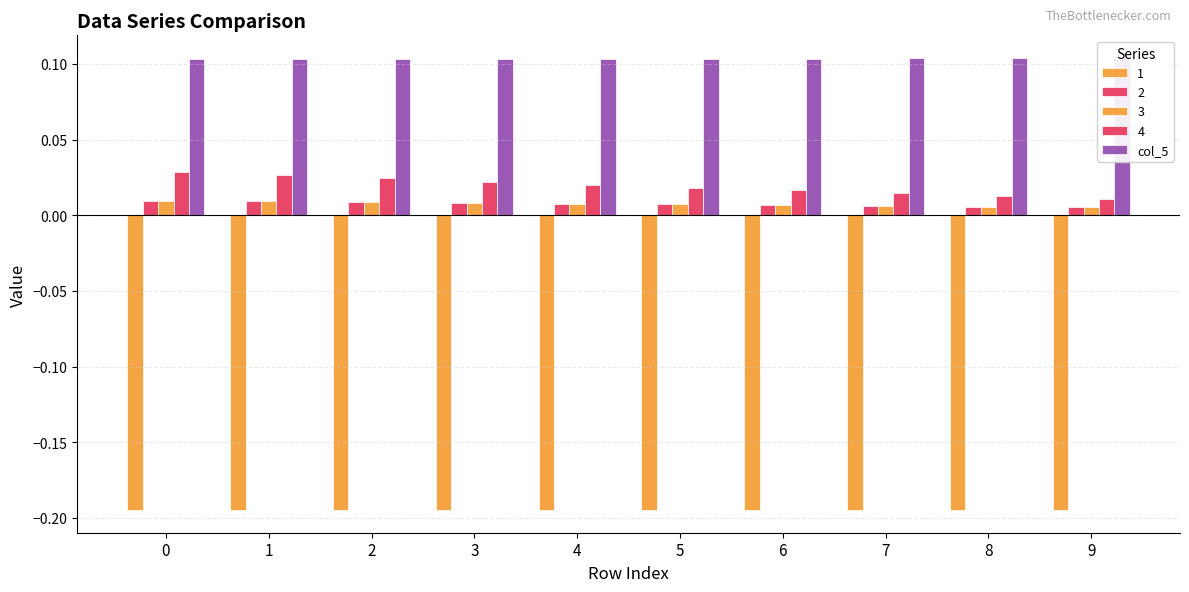

The chart shows a value of 0.1 at 6. True or false?

True